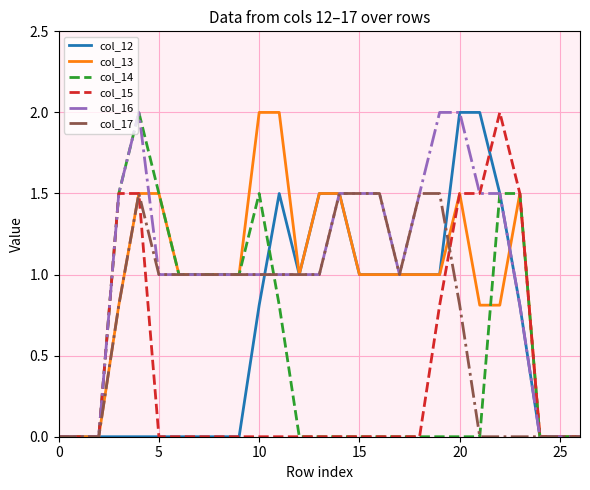

True or false: col_17 and col_15 intersect in this chart.

True